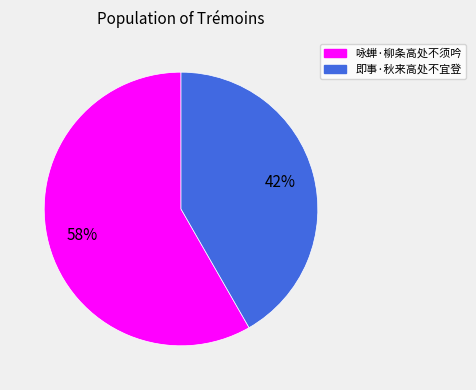

Is the sum of 即事·秋来高处不宜登 and 咏蝉·柳条高处不须吟 greater than half?

Yes